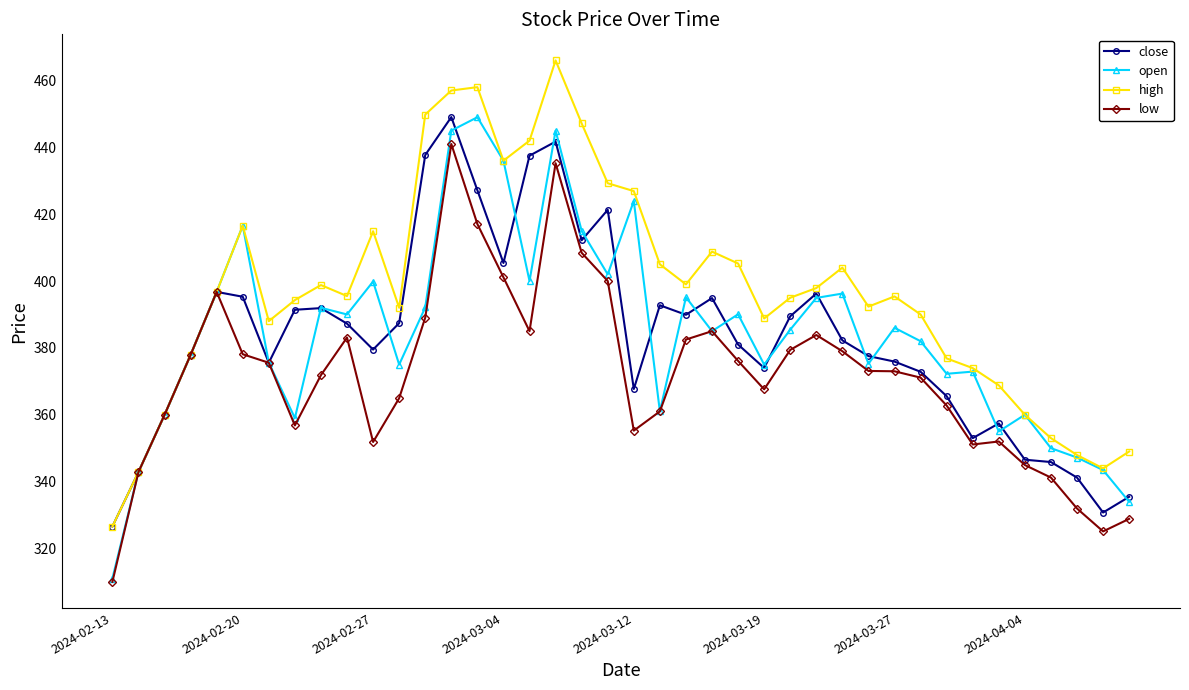

What is the minimum value for high?

326.6